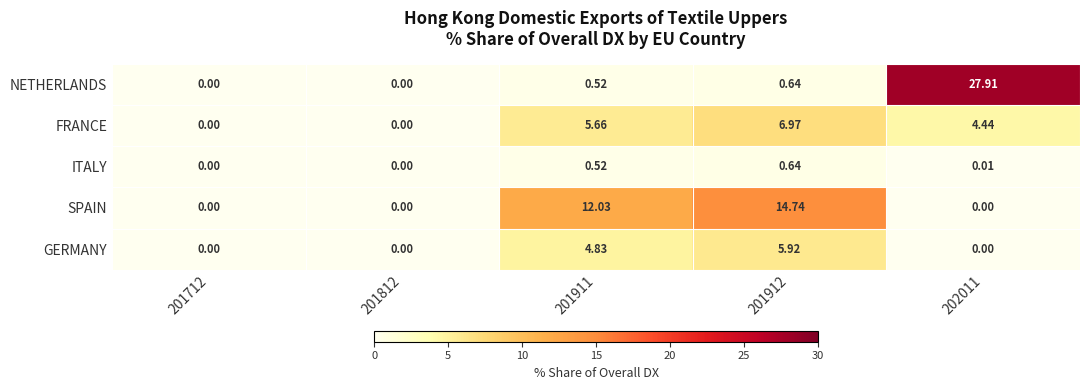

At which category is the sum across all series the highest?

202011